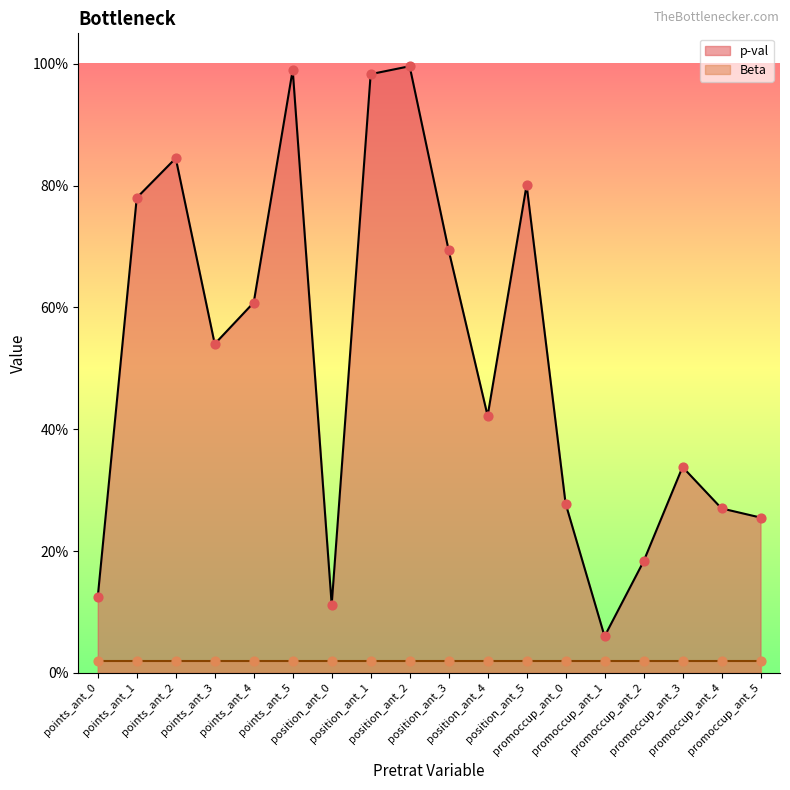

Which has a higher value, promoccup_ant_5 or points_ant_0?

promoccup_ant_5